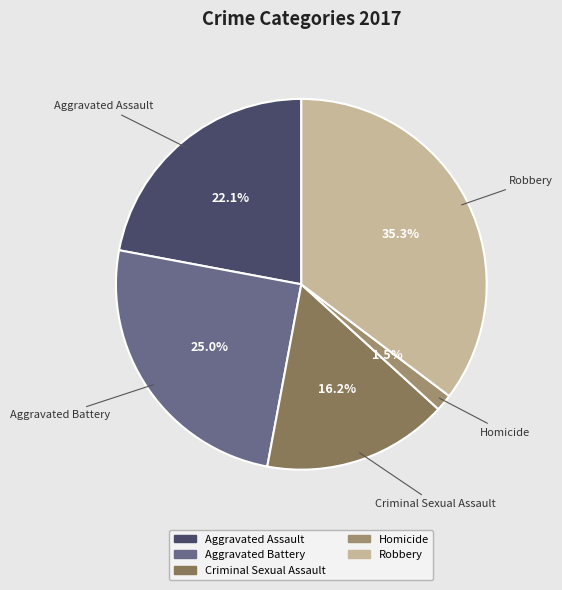

To the nearest percent, what portion does Aggravated Battery represent?

25%